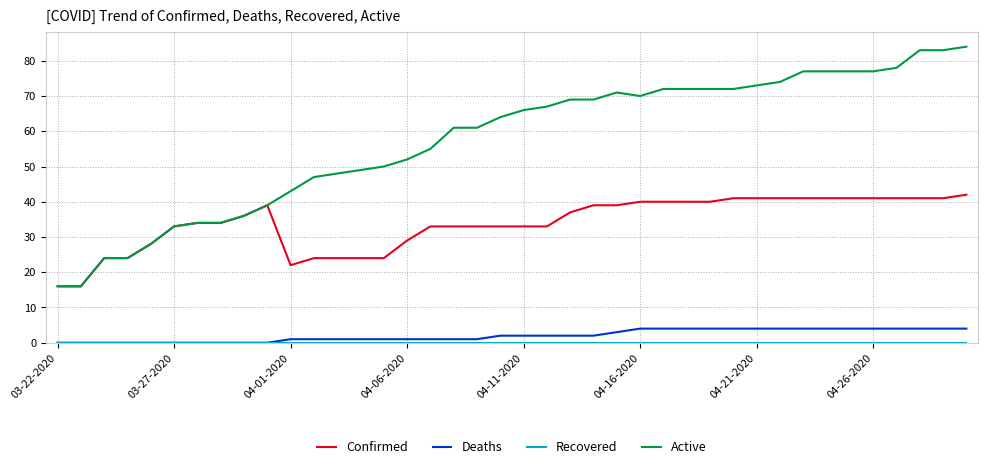

Which series has the largest range (max minus min)?

Active